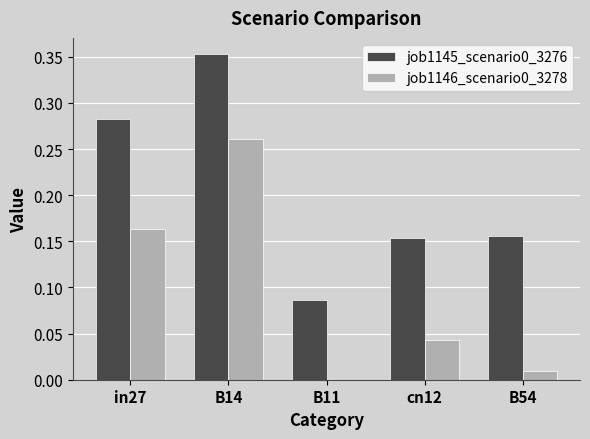

At which label does job1145_scenario0_3276 reach its peak?

B14